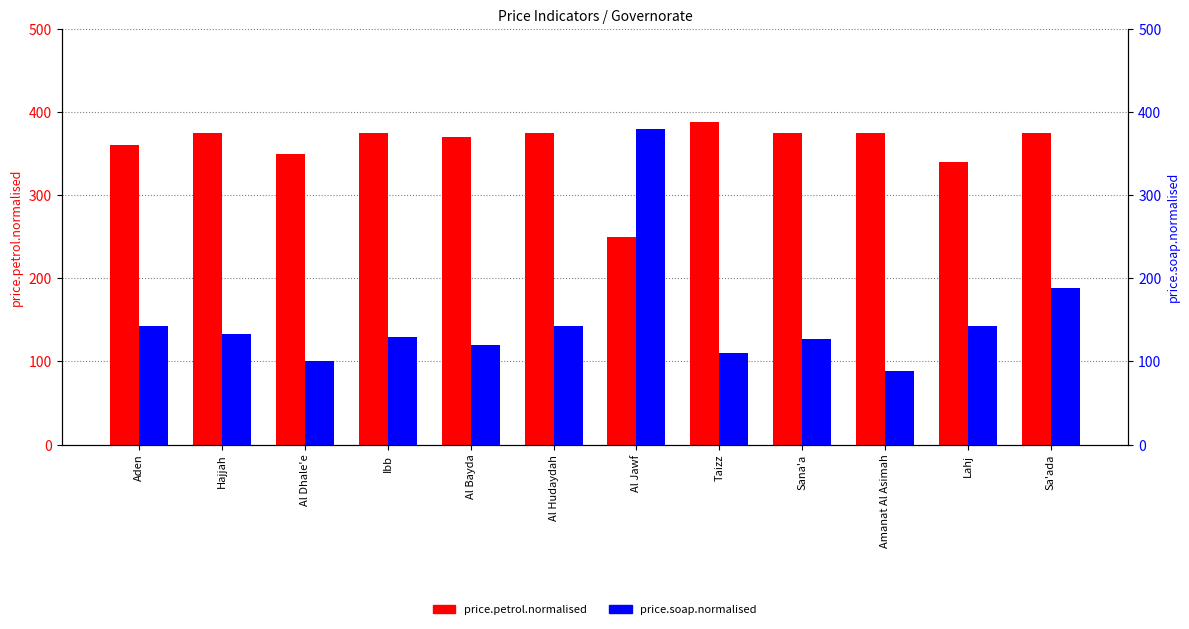

What is the value of the price.soap.normalised bar at the 12th from the left?

188